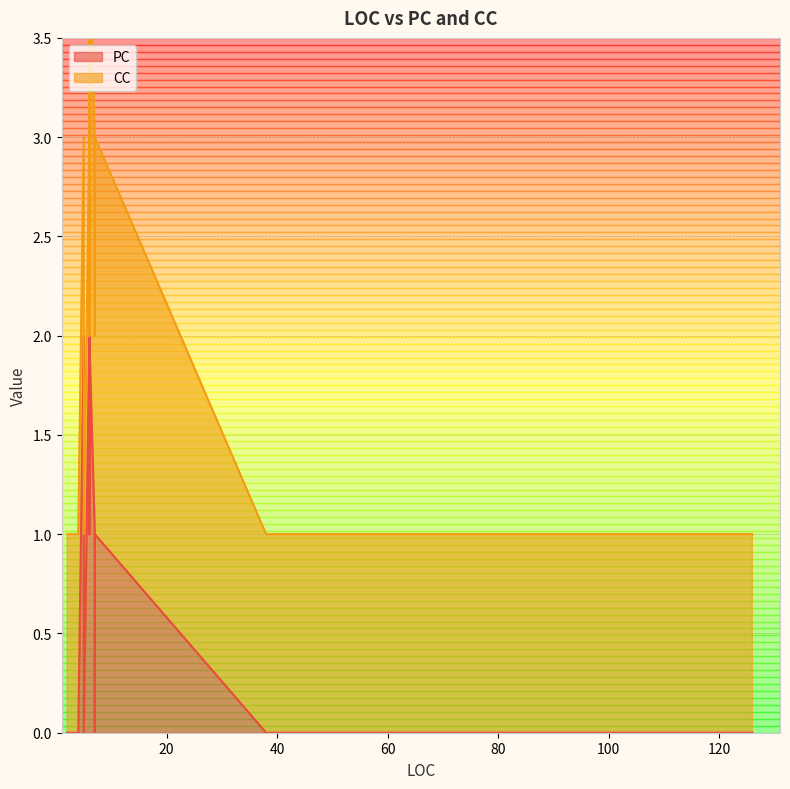

Count the PC values in the range 0 to 2.

25